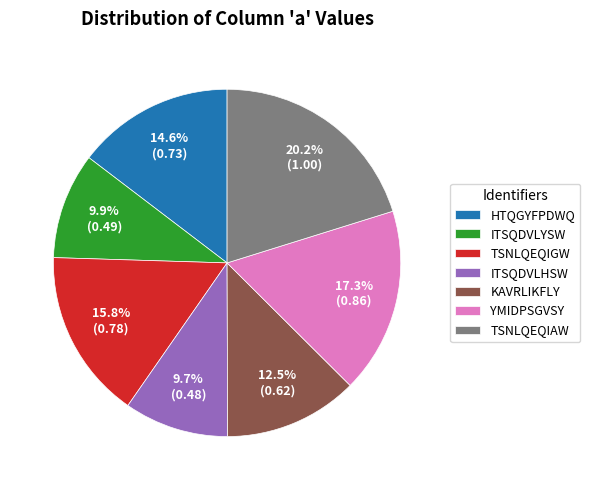

Between HTQGYFPDWQ and KAVRLIKFLY, which is larger?

HTQGYFPDWQ